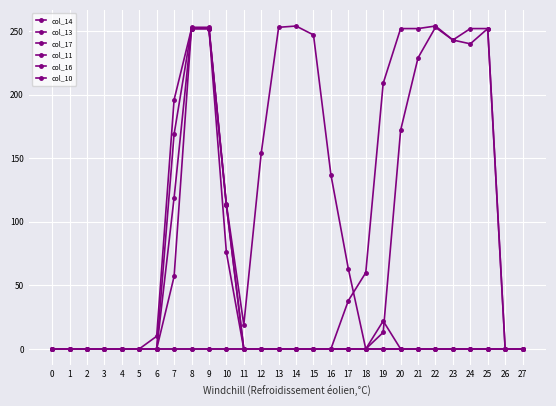

True or false: col_11 and col_13 cross at least once.

False